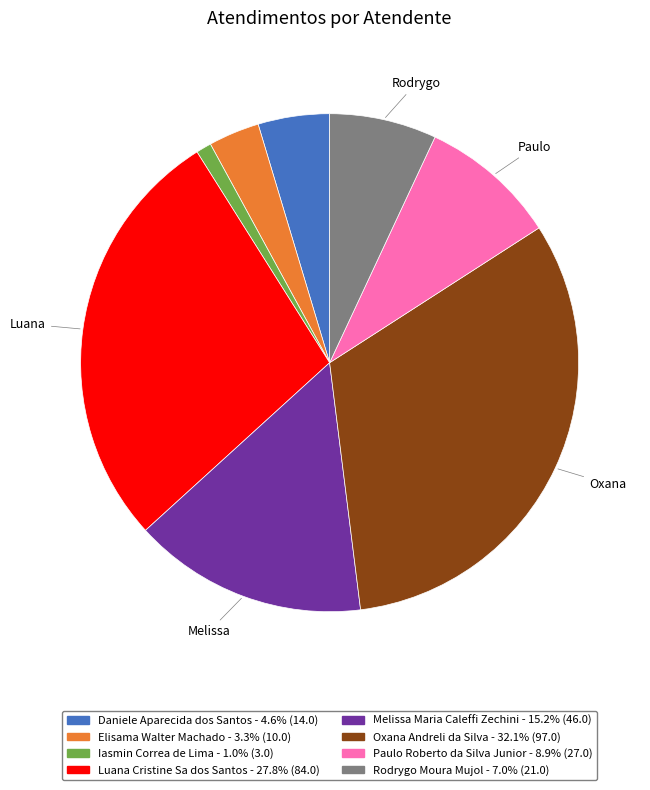

How many segments does this pie chart have?

8